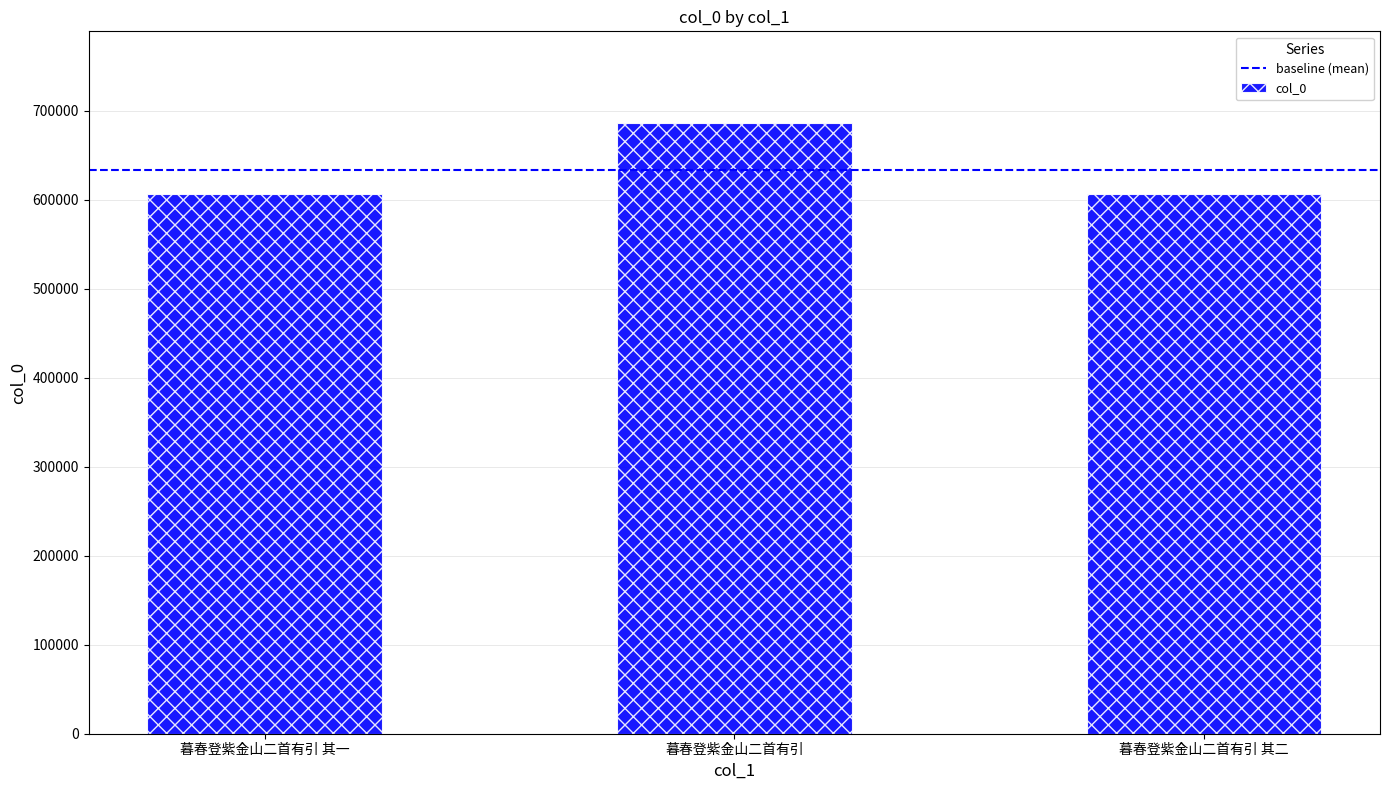

What is the difference between the maximum and second lowest values?

79436